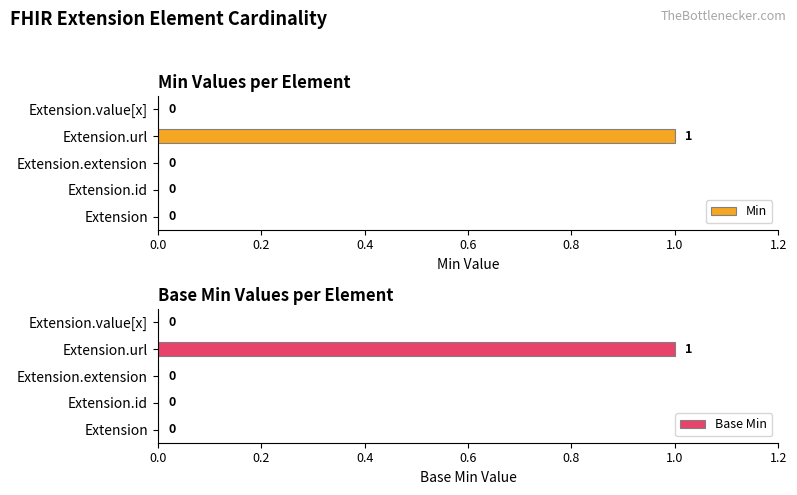

The Min series shows 0 at Extension. True or false?

True